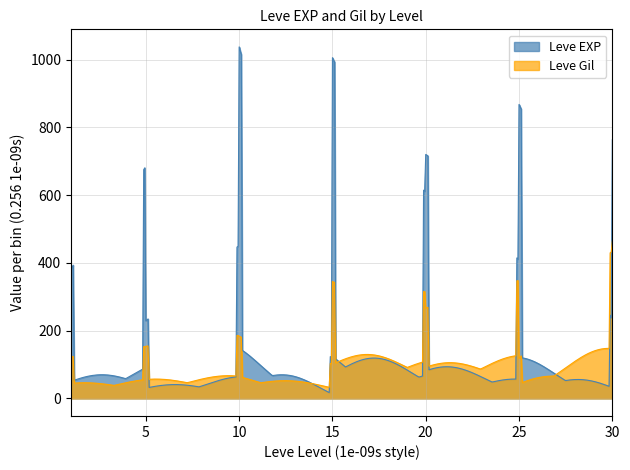

What is the difference between the Leve Gil values at 5 and 30?

320